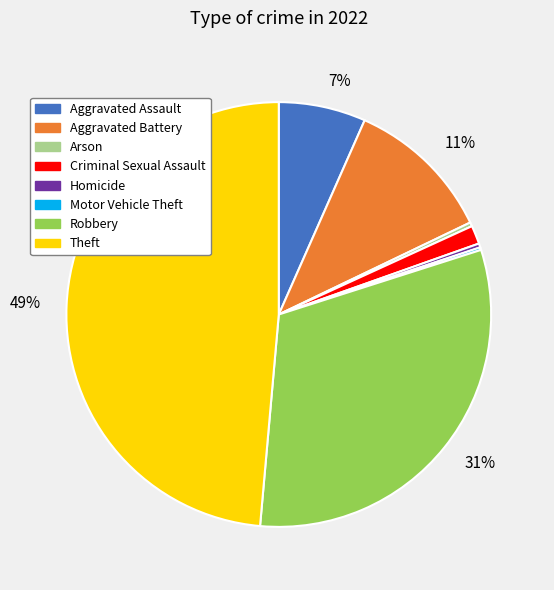

Is there a majority slice in this chart?

No